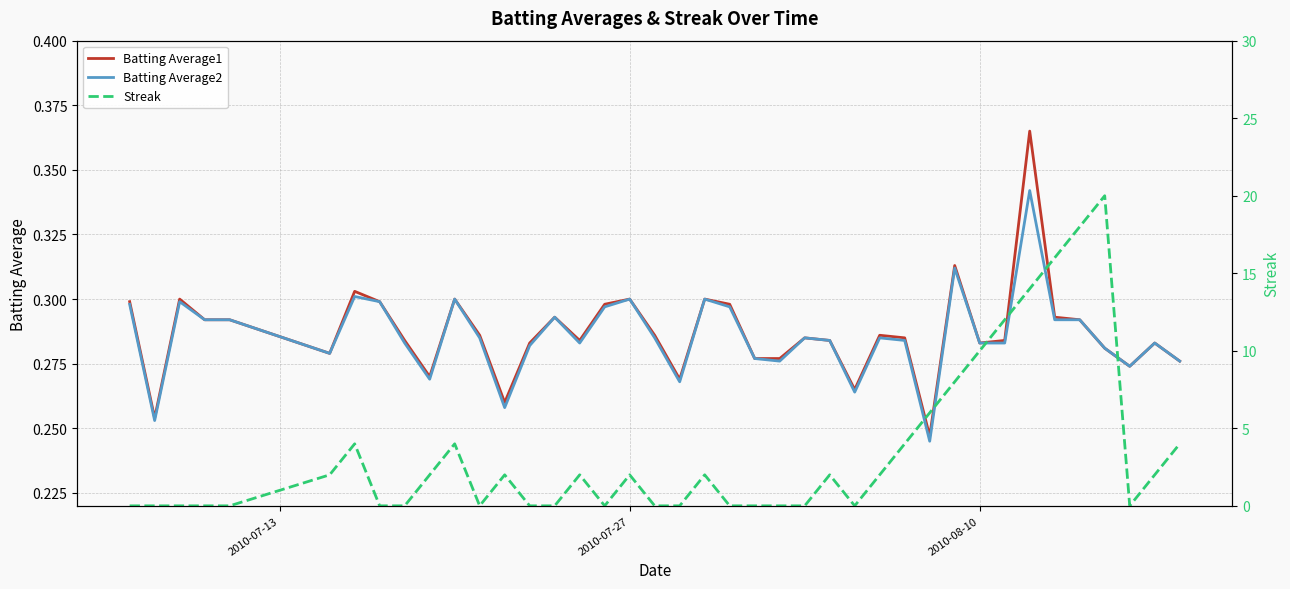

True or false: Batting Average2 has a value of 0.1 at 2010-07-27.

False